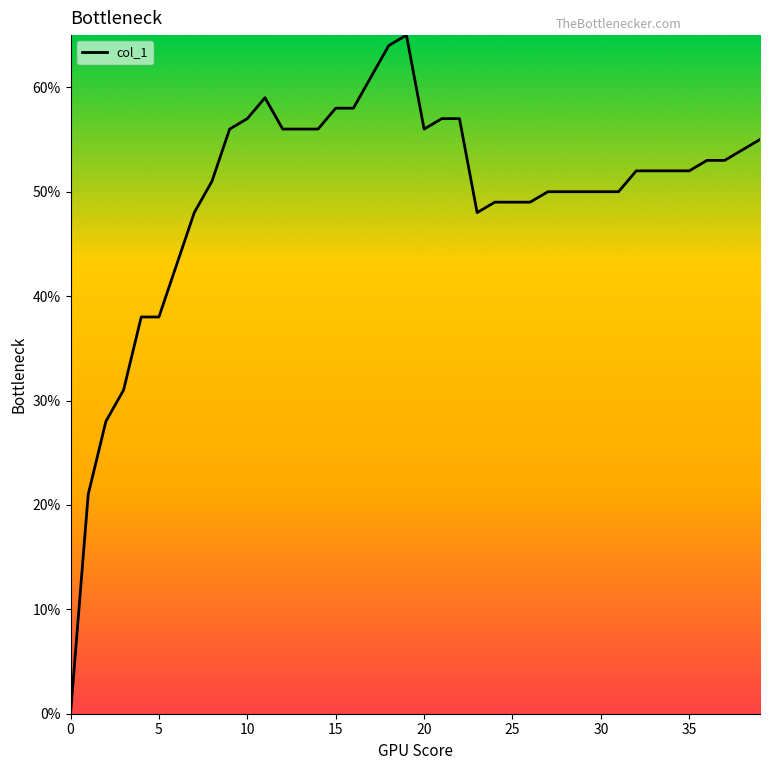

At which category does the data reach its first local peak?

11